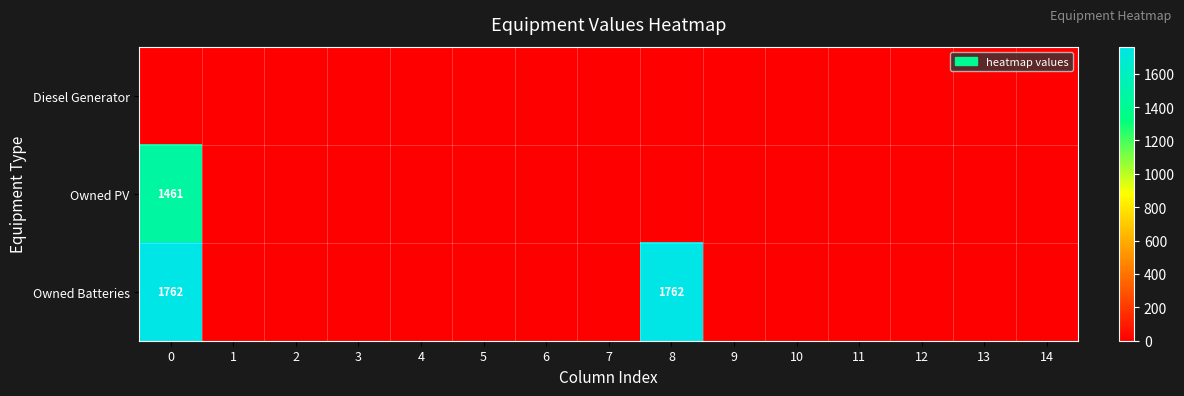

How many data points does each series have?

15